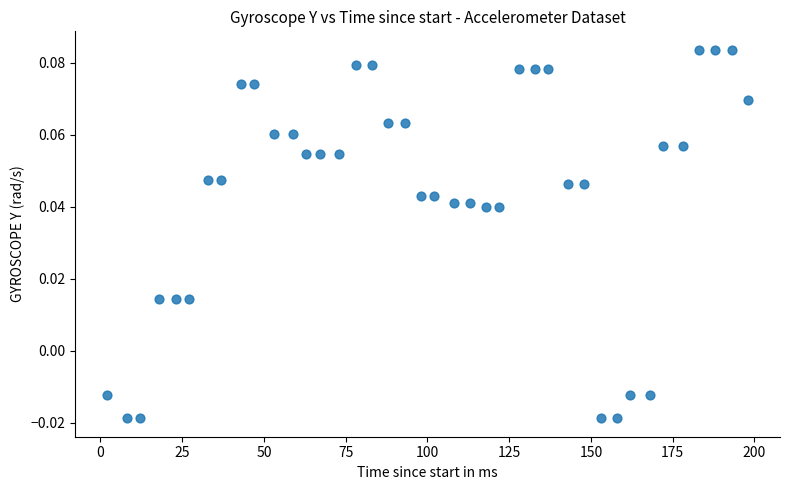

What is the range of X values (max minus min)?

196.0